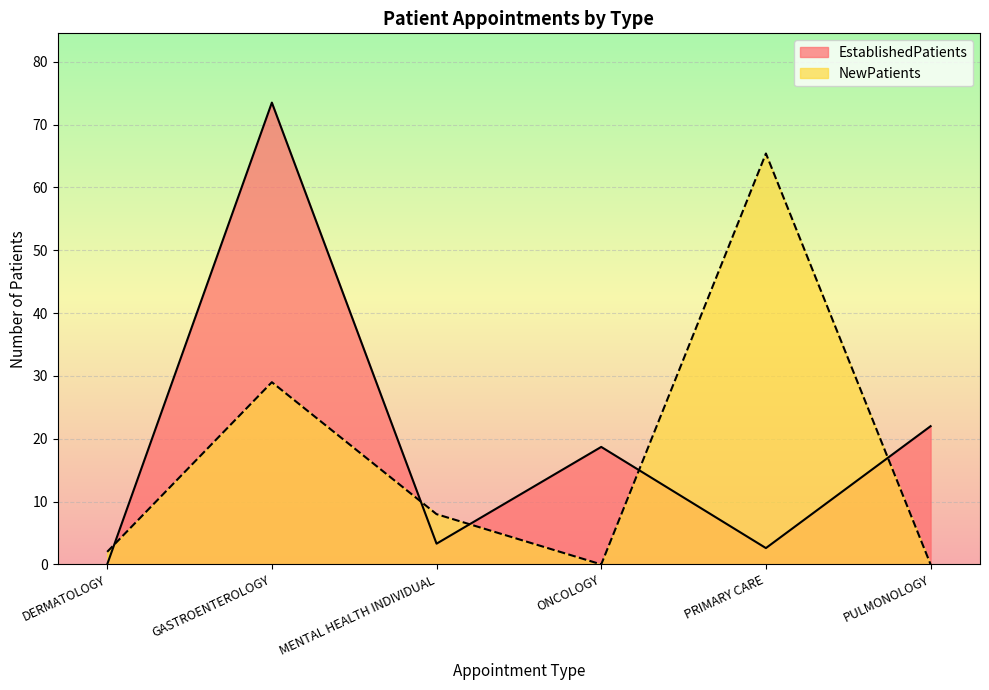

What is the value of the EstablishedPatients point at the 6th from the left?

22.0